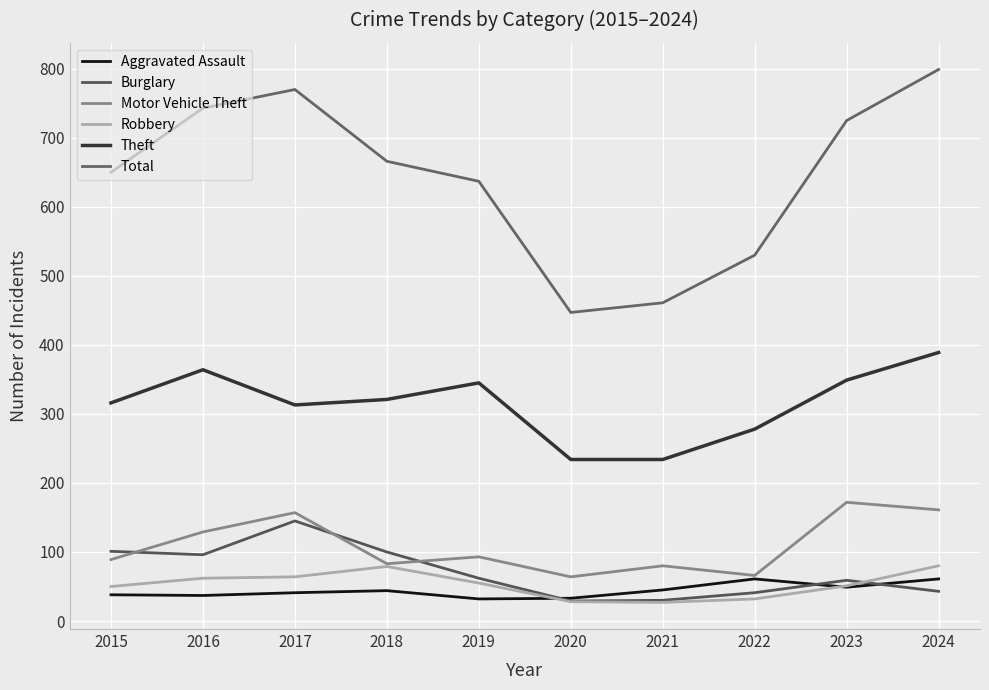

At how many categories does at least one series exceed 291?

10